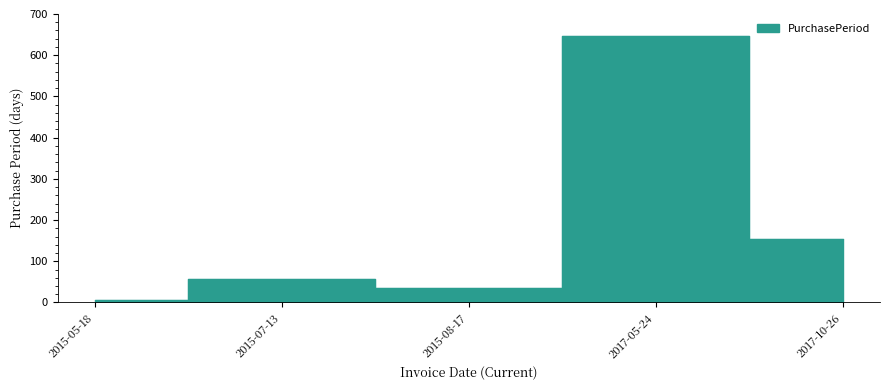

What is the label of the 4th point from the right?

2015-07-13